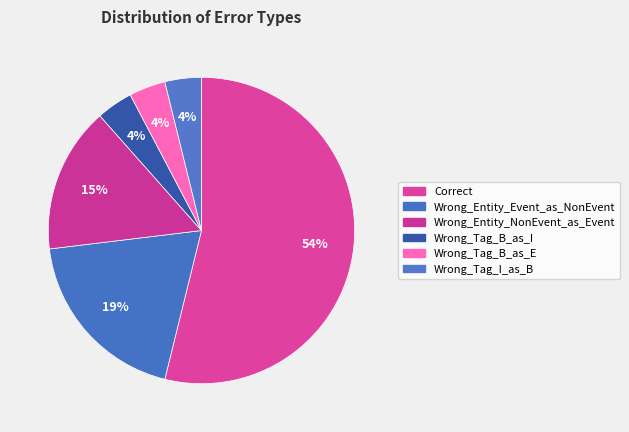

To the nearest percent, what percentage of the pie is Wrong_Tag_B_as_E?

4%